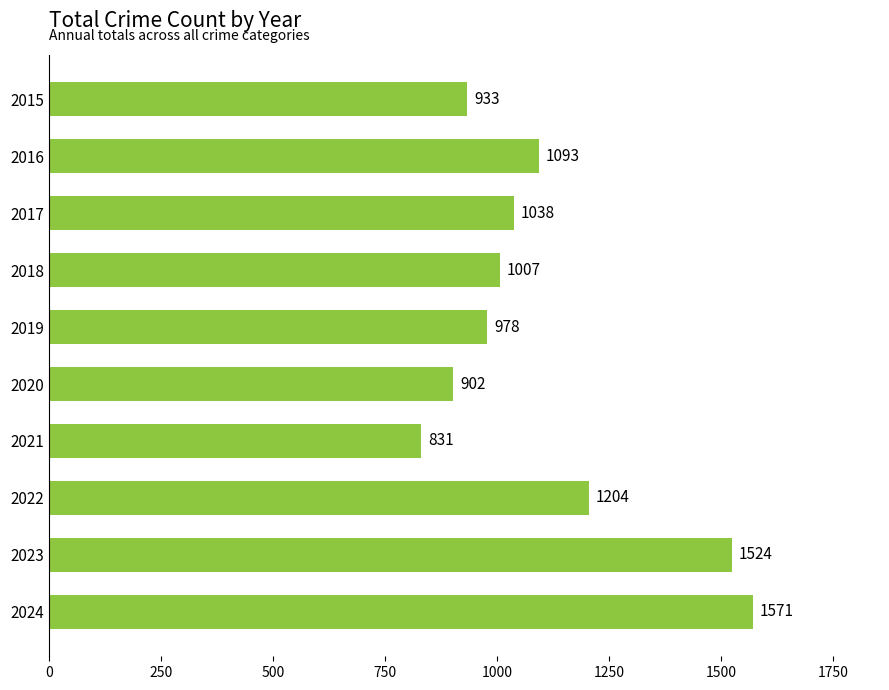

What is the ratio of the value at 2018 to the value at 2015?

1.1